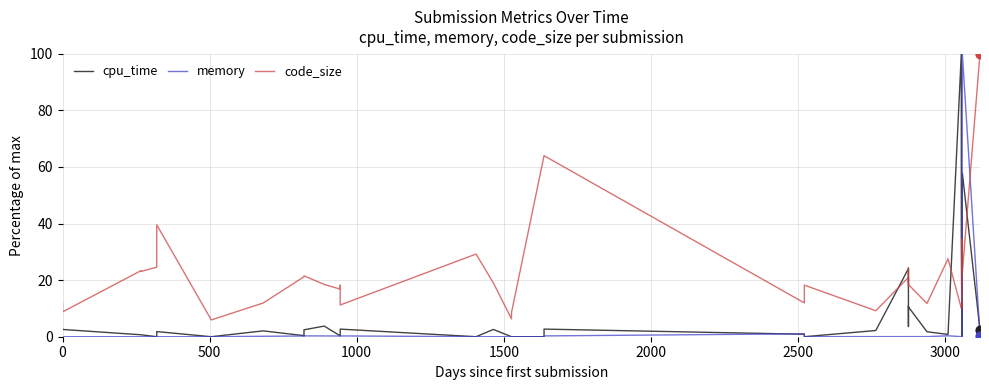

What are all the series names shown in the legend?

cpu_time, memory, code_size